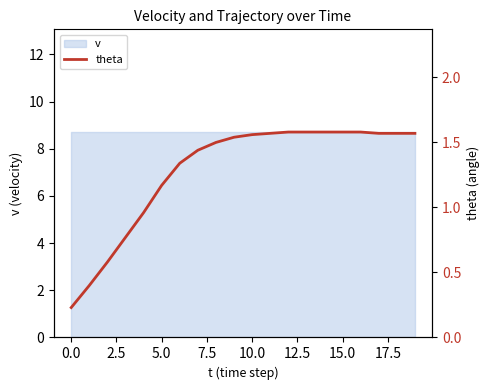

What is the minimum value shown in the chart?

0.2